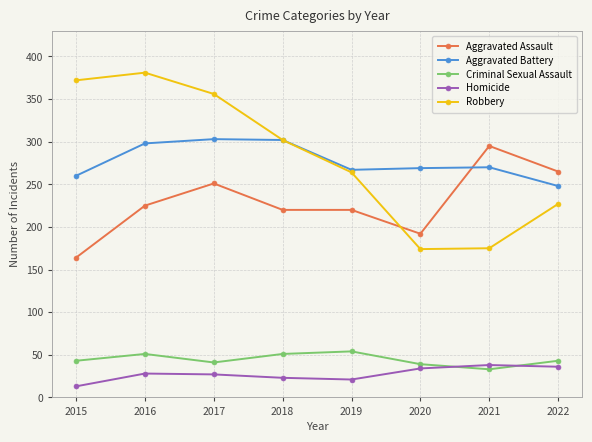

True or false: Homicide has a value of 8 at 2019.

False